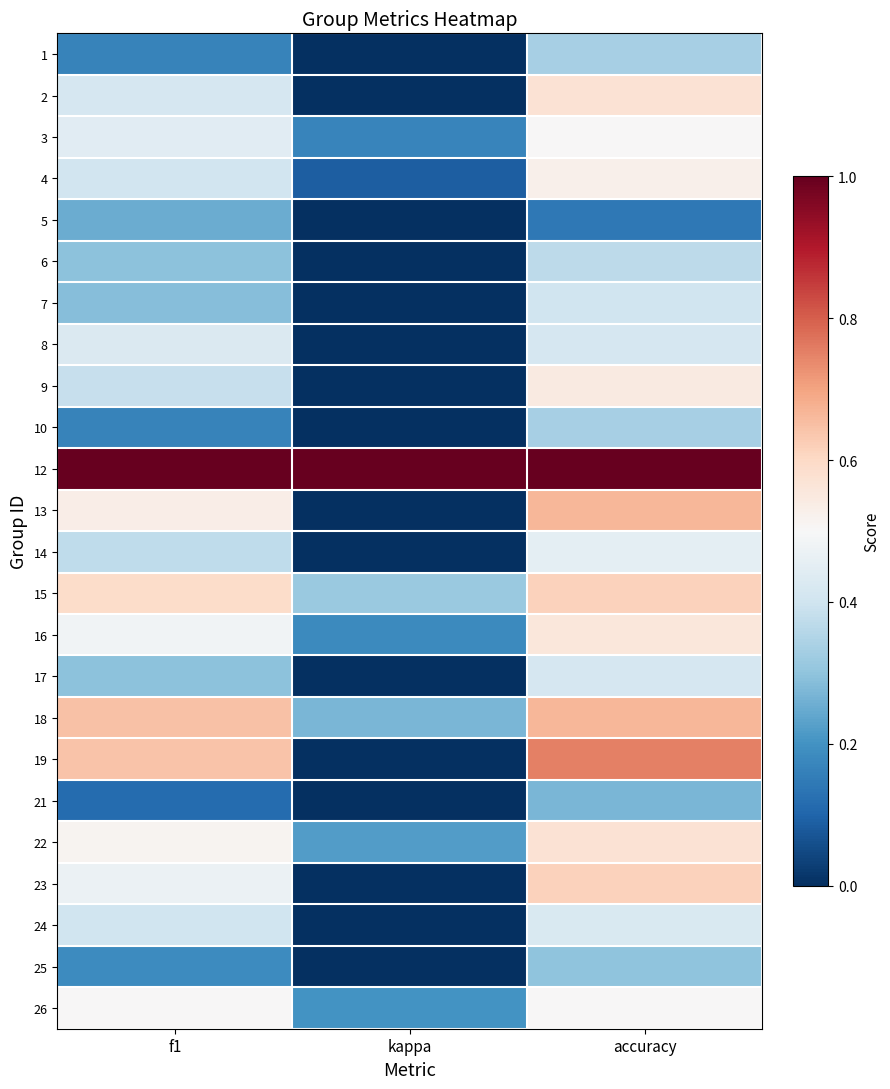

Reading right to left, extract all data points from this chart.

1: accuracy=0.3	kappa=0.0	f1=0.2
2: accuracy=0.6	kappa=0.0	f1=0.4
3: accuracy=0.5	kappa=0.2	f1=0.4
4: accuracy=0.5	kappa=0.1	f1=0.4
5: accuracy=0.1	kappa=0.0	f1=0.2
6: accuracy=0.4	kappa=-0.1	f1=0.3
7: accuracy=0.4	kappa=-0.2	f1=0.3
8: accuracy=0.4	kappa=-0.1	f1=0.4
9: accuracy=0.5	kappa=0.0	f1=0.4
10: accuracy=0.3	kappa=0.0	f1=0.2
12: accuracy=1.0	kappa=1.0	f1=1.0
13: accuracy=0.7	kappa=0.0	f1=0.5
14: accuracy=0.5	kappa=-0.3	f1=0.4
15: accuracy=0.6	kappa=0.3	f1=0.6
16: accuracy=0.6	kappa=0.2	f1=0.5
17: accuracy=0.4	kappa=-0.2	f1=0.3
18: accuracy=0.7	kappa=0.3	f1=0.6
19: accuracy=0.8	kappa=0.0	f1=0.6
21: accuracy=0.3	kappa=0.0	f1=0.1
22: accuracy=0.6	kappa=0.2	f1=0.5
23: accuracy=0.6	kappa=0.0	f1=0.5
24: accuracy=0.4	kappa=-0.2	f1=0.4
25: accuracy=0.3	kappa=-0.2	f1=0.2
26: accuracy=0.5	kappa=0.2	f1=0.5